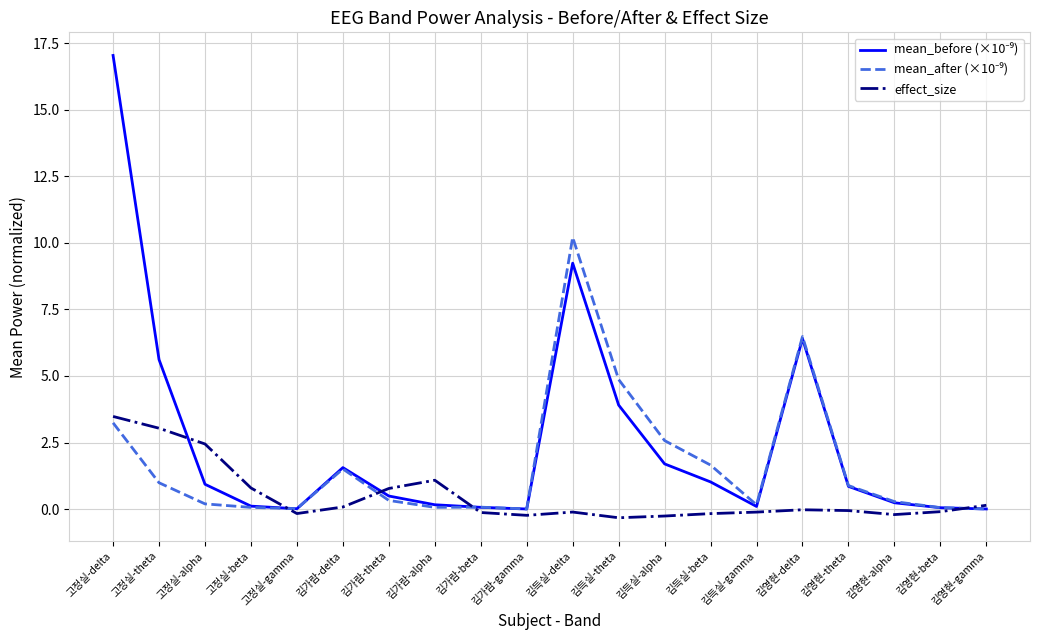

What is the highest value of the effect_size series?

3.5